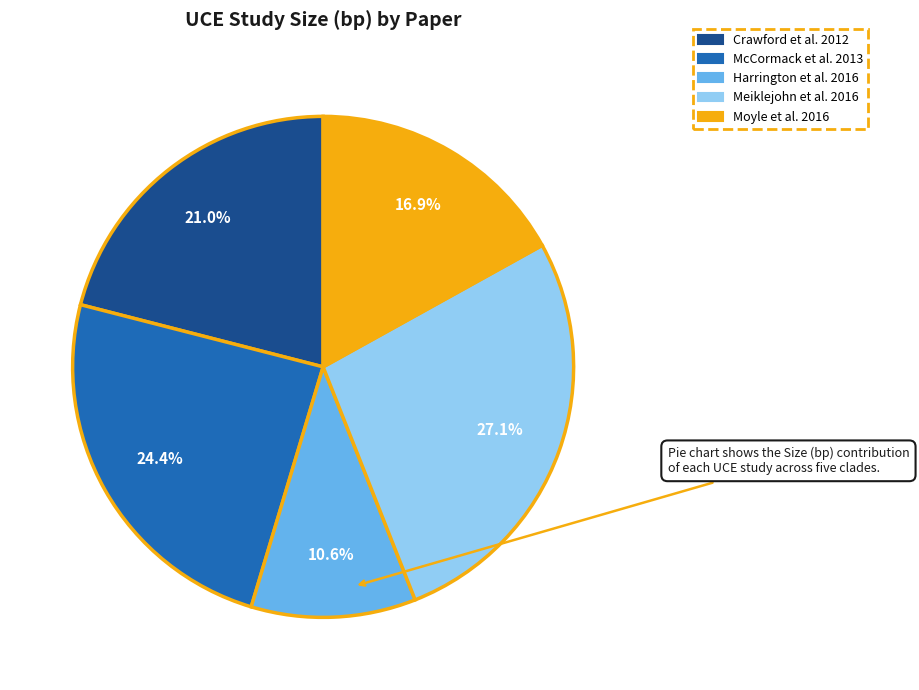

To the nearest percent, what portion does McCormack et al. 2013 represent?

24%